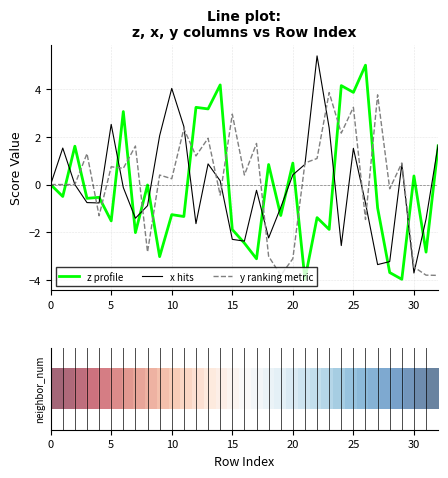

What is the greatest value displayed?

5.4